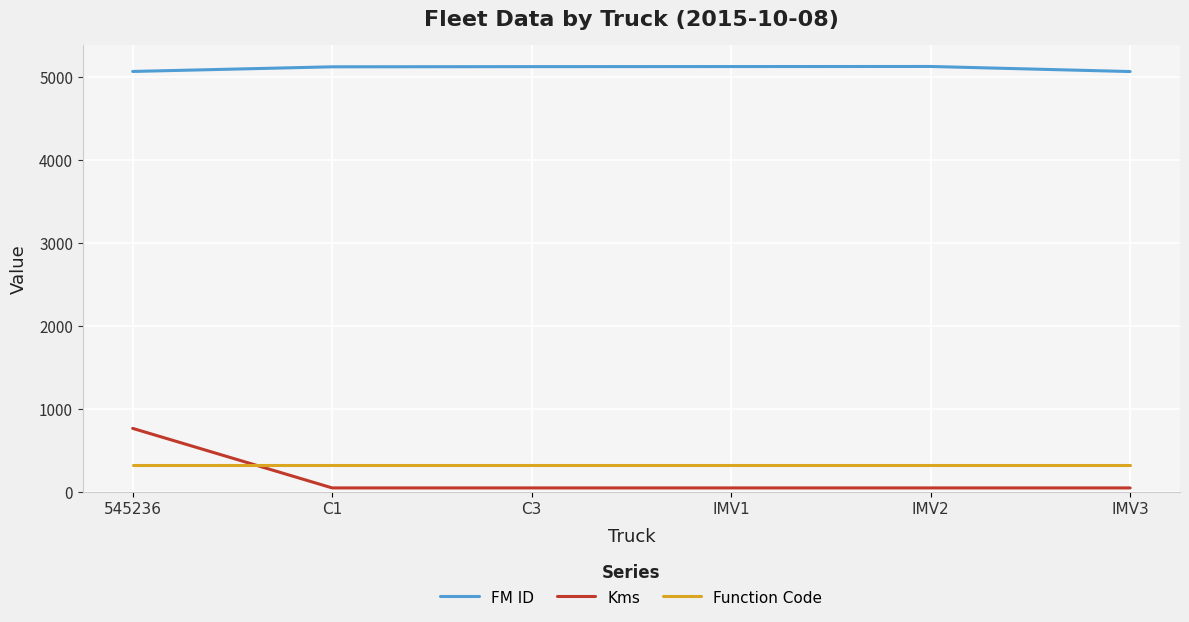

How many times do Function Code and Kms cross each other?

1